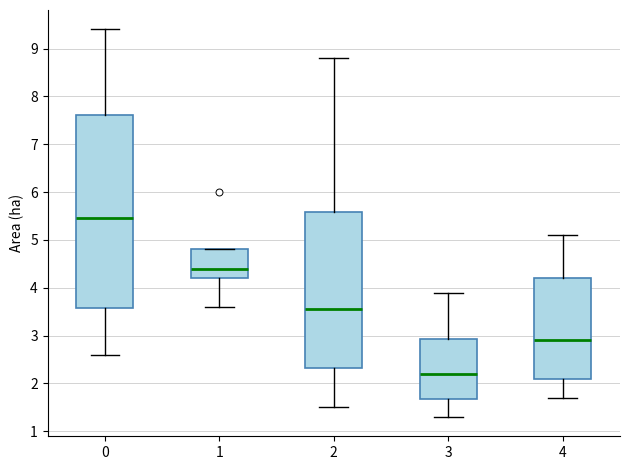

Reading left to right, transcribe this box plot: for each box, give where its median line is, the range the box spans, and where its two whiskers end, as read against the y-axis. The values are not printed on the chart, so give them approximately, as read against the axis.

0: median 5.5, box 3.6 to 7.6, whiskers 2.6 to 9.4
1: median 4.4, box 4.2 to 4.8, whiskers 3.6 to 4.8
2: median 3.6, box 2.3 to 5.6, whiskers 1.5 to 8.8
3: median 2.2, box 1.7 to 2.9, whiskers 1.3 to 3.9
4: median 2.9, box 2.1 to 4.2, whiskers 1.7 to 5.1